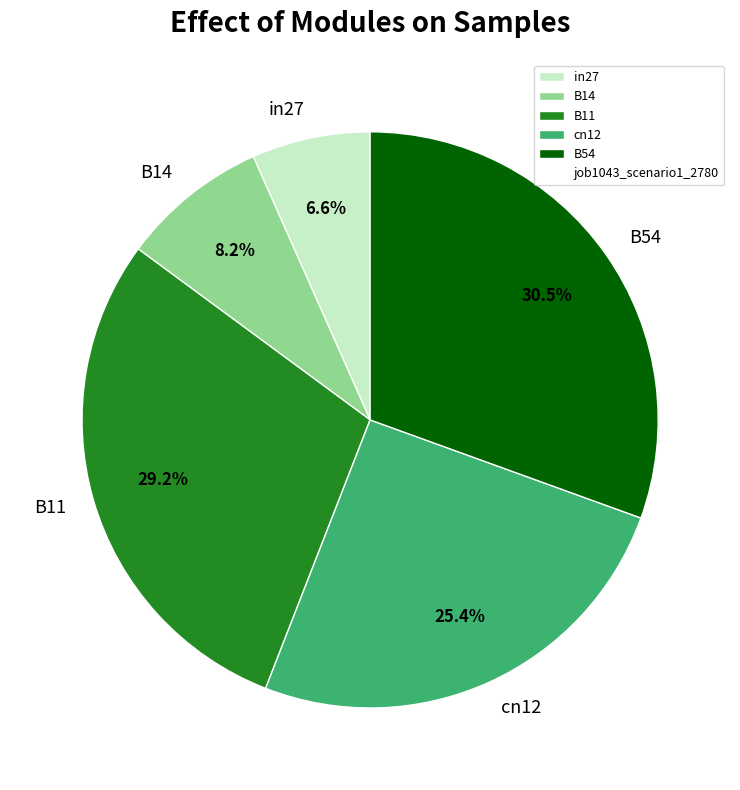

Which category has the smallest portion of the pie?

in27